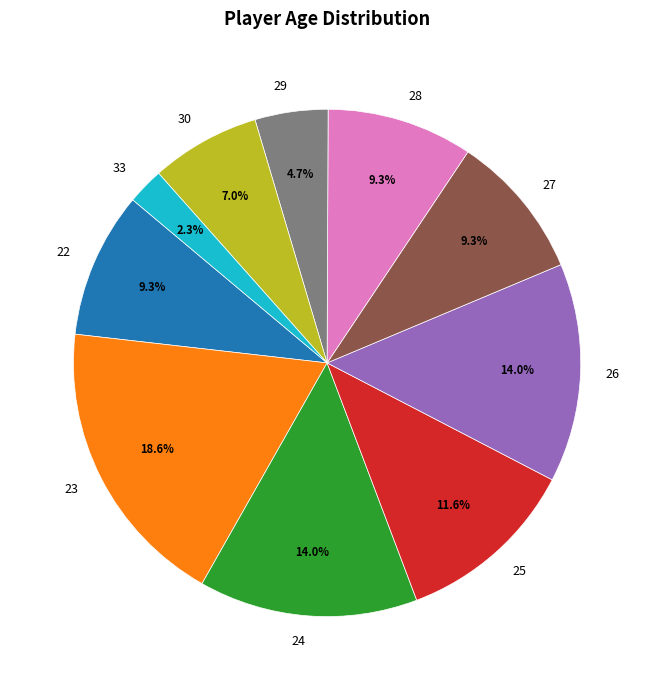

Approximately how many times larger is the value at 23 compared to 28?

2.0